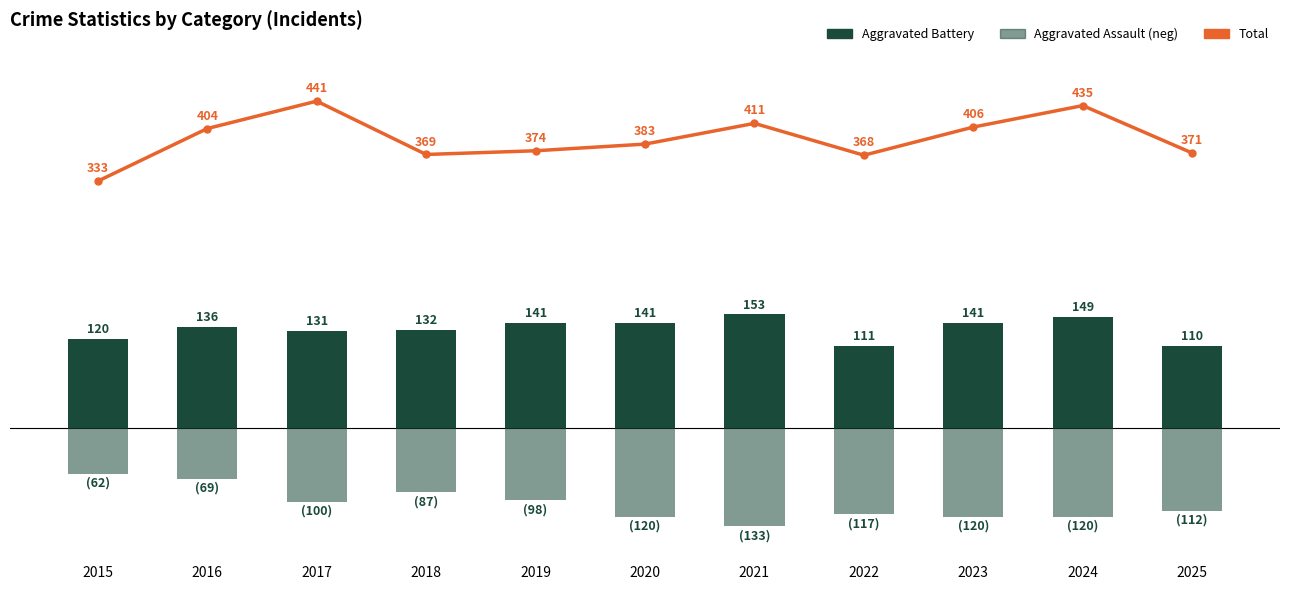

Is the value of Aggravated Assault (neg) at 2025 greater than the value of Aggravated Battery at 2024?

No